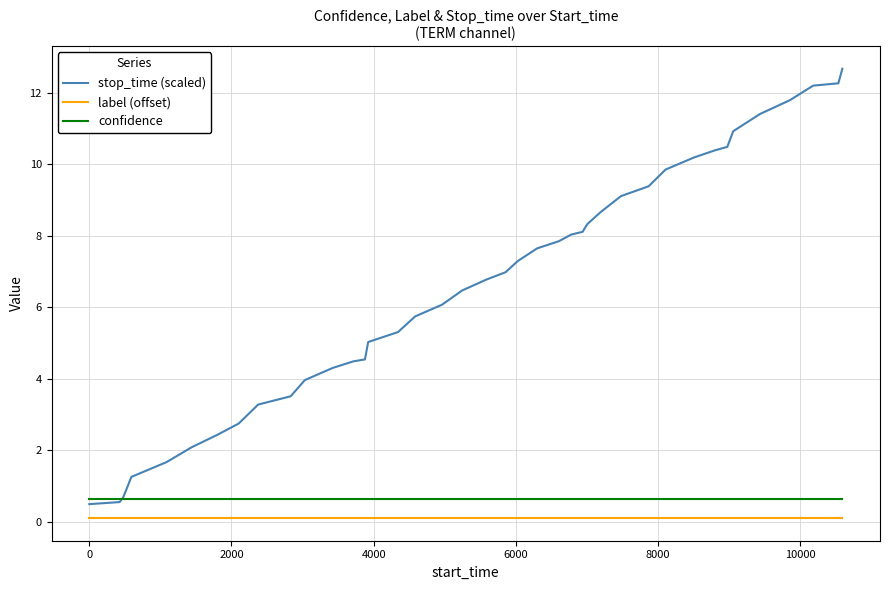

Which series has the largest total across all categories?

stop_time (scaled)